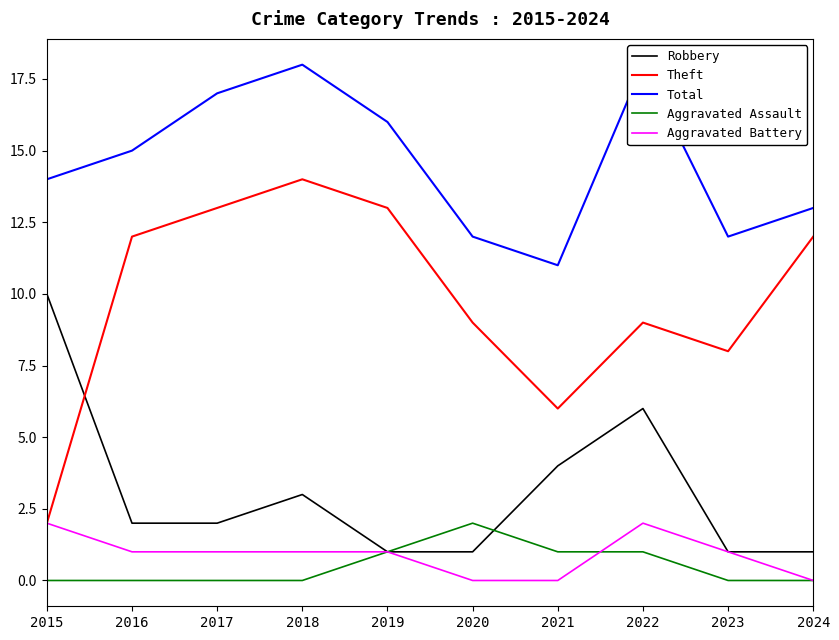

How many data points in Theft are less than 12?

5